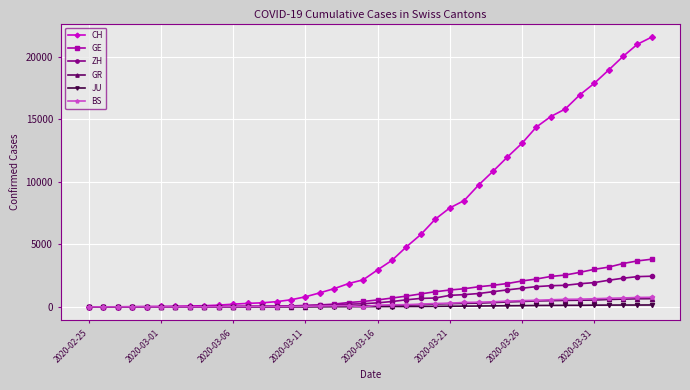

Which series has the largest total across all categories?

CH